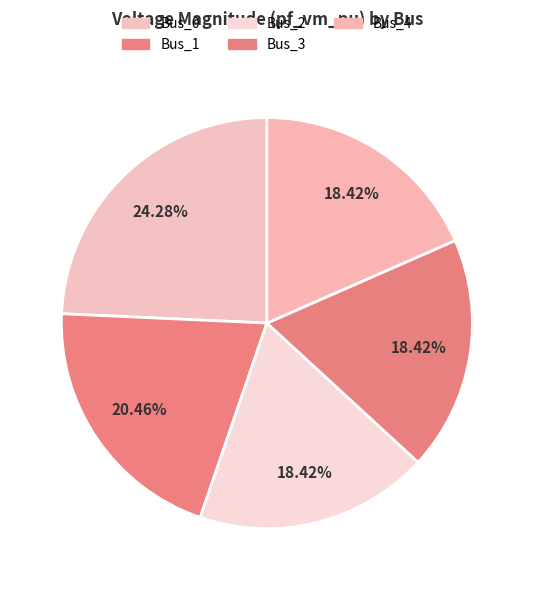

Which category has the biggest portion of the pie?

Bus_0